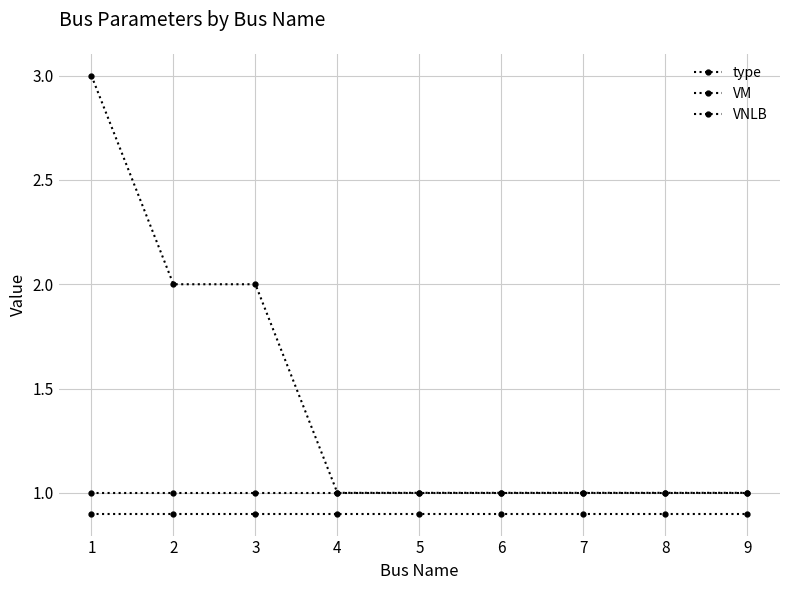

What is the value of the type point at the 8th from the left?

1.0